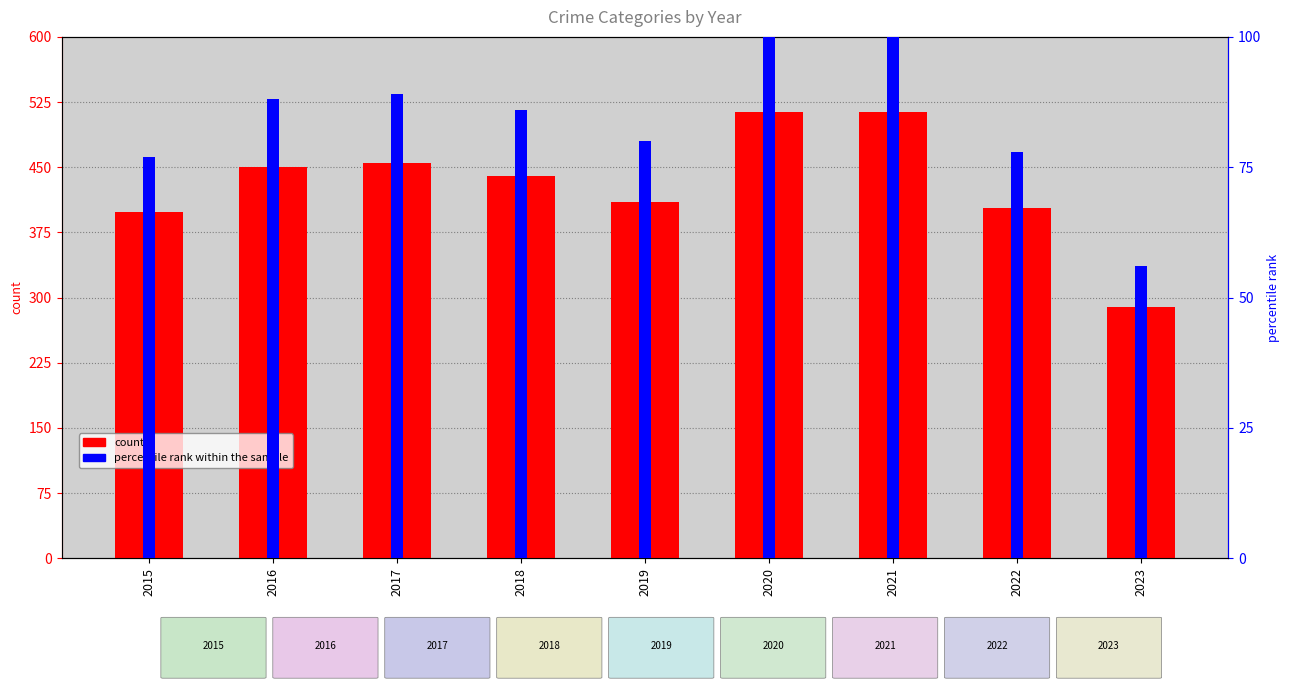

What is the change in value from 2020 to 2022?

-111